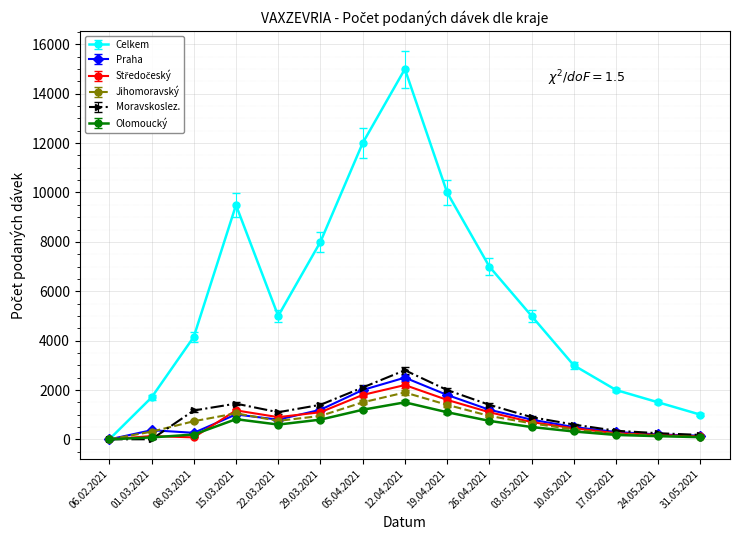

The value of Moravskoslez. at 22.03.2021 is 545. True or false?

False